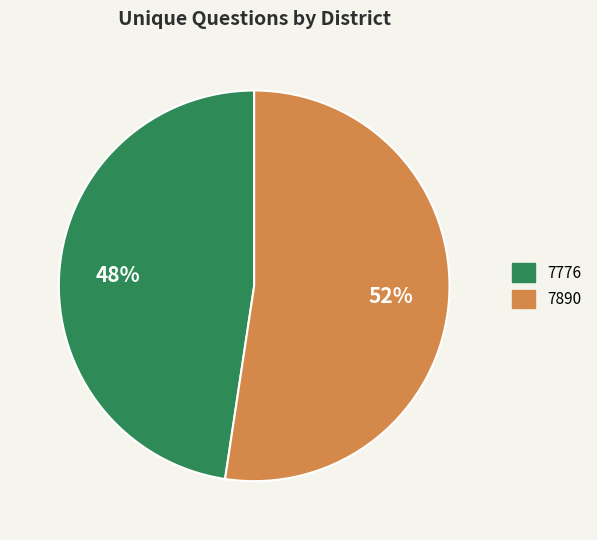

Approximately how many times larger is the value at 7776 compared to 7890?

0.9